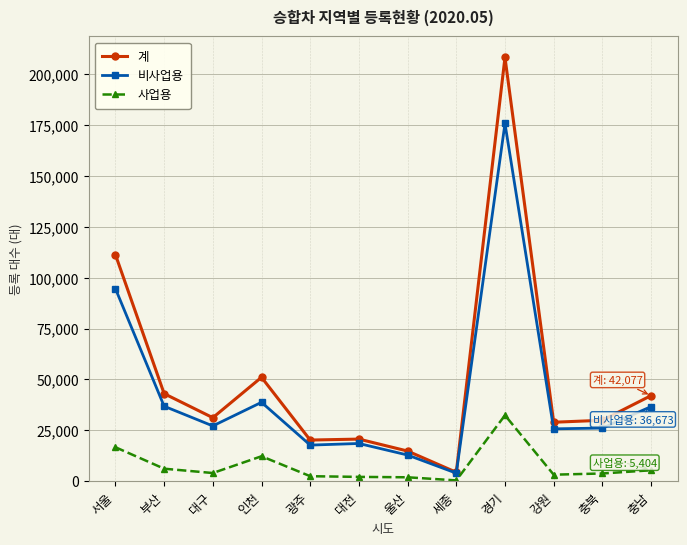

What is the highest value of the 비사업용 series?

175754